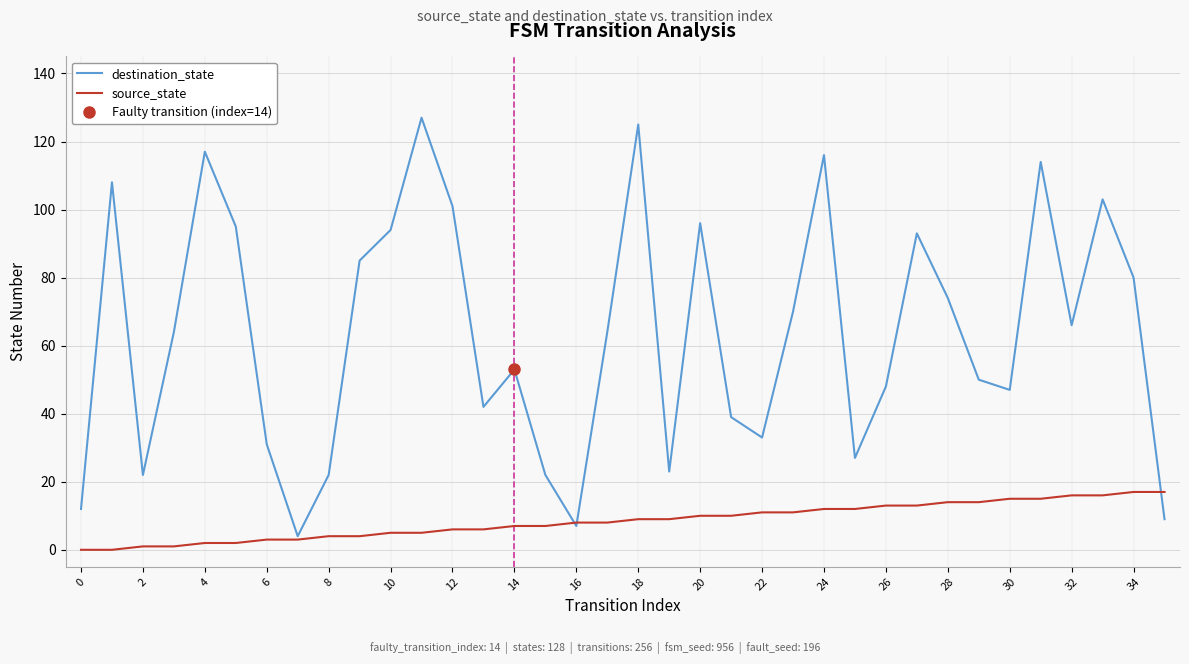

List the series in order of their peak value, highest first.

destination_state, source_state